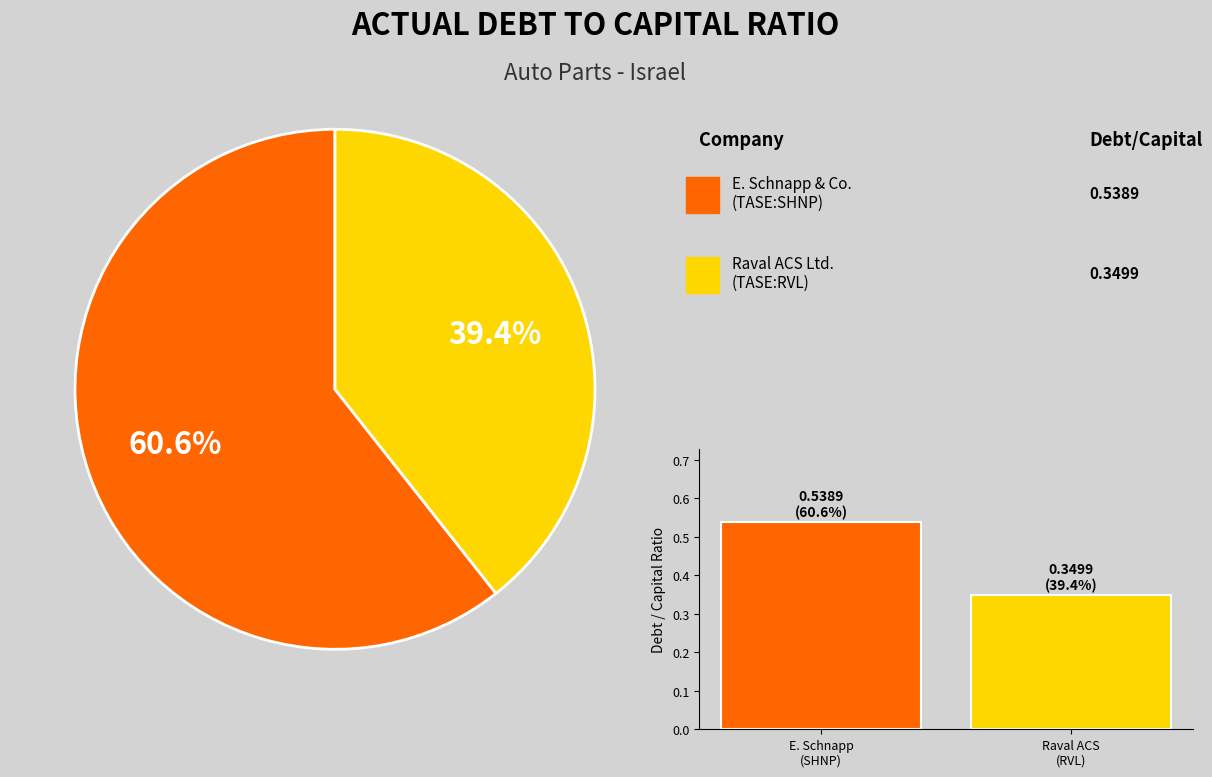

To the nearest percent, what is the difference between the largest and smallest slice percentages?

21%